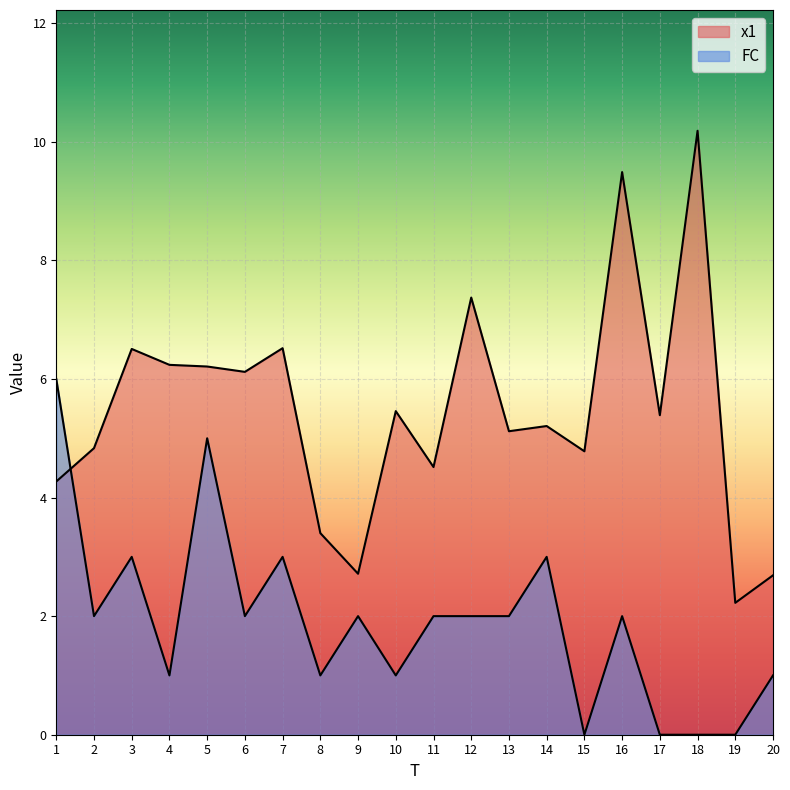

Reading left to right, list all the values displayed in this chart.

x1: 4.3	4.8	6.5	6.2	6.2	6.1	6.5	3.4	2.7	5.5	4.5	7.4	5.1	5.2	4.8	9.5	5.4	10.2	2.2	2.7
FC: 6.0	2.0	3.0	1.0	5.0	2.0	3.0	1.0	2.0	1.0	2.0	2.0	2.0	3.0	0.0	2.0	0.0	0.0	0.0	1.0